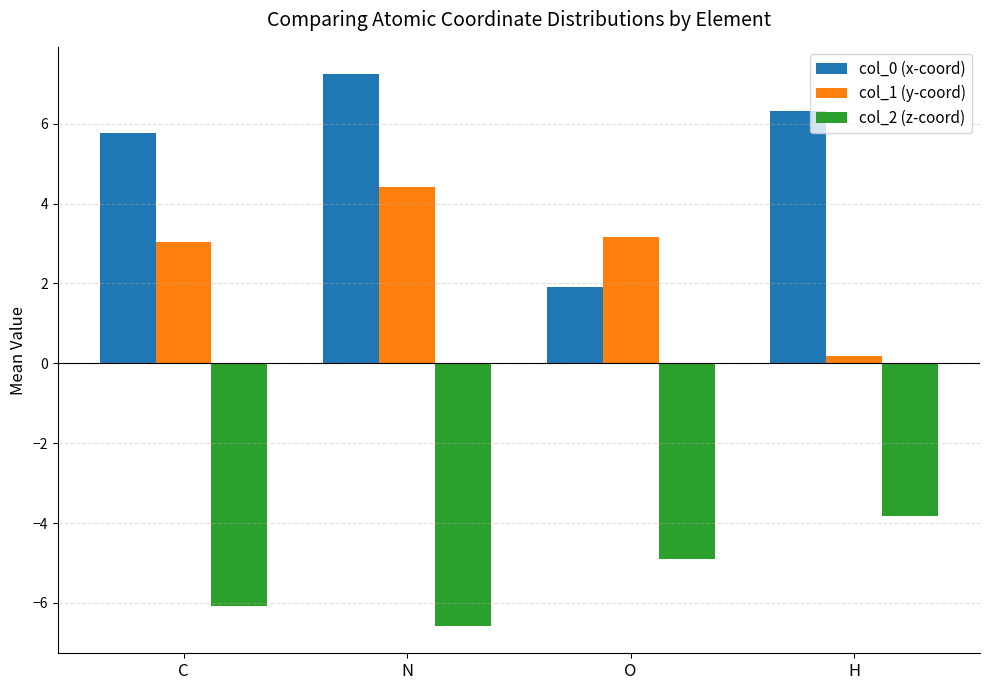

What position from the left is O?

3